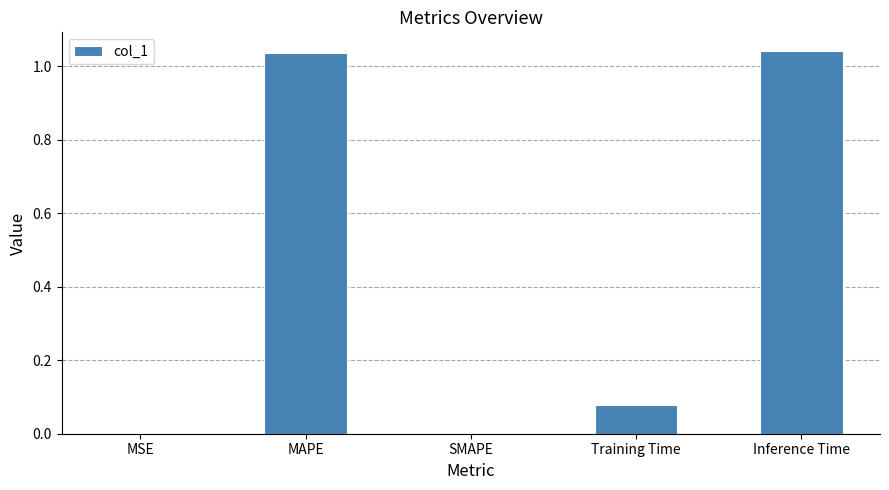

What is the sum of all values?

2.2